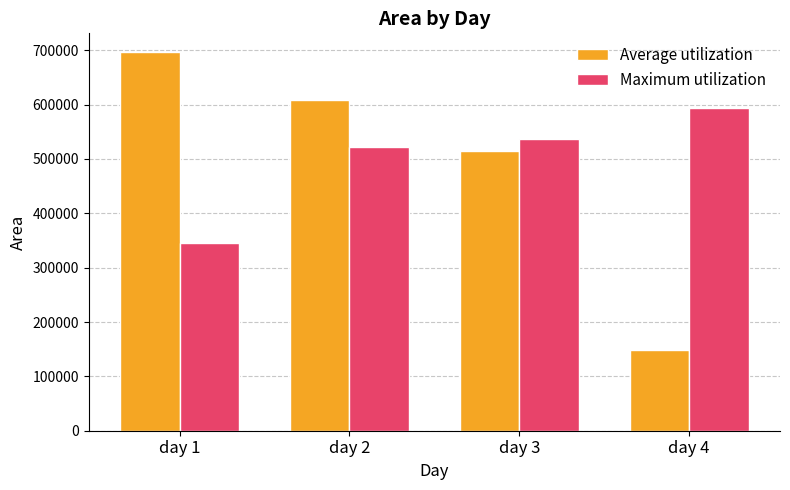

What is the sum of all Average utilization values?

1968125